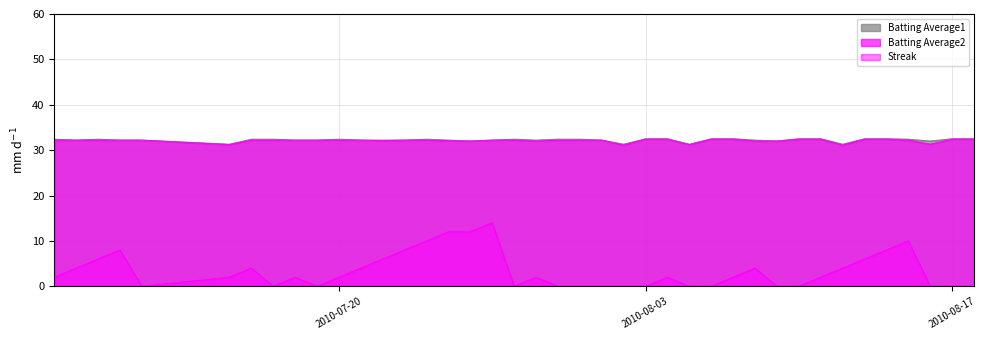

Does the chart have visible grid lines?

Yes